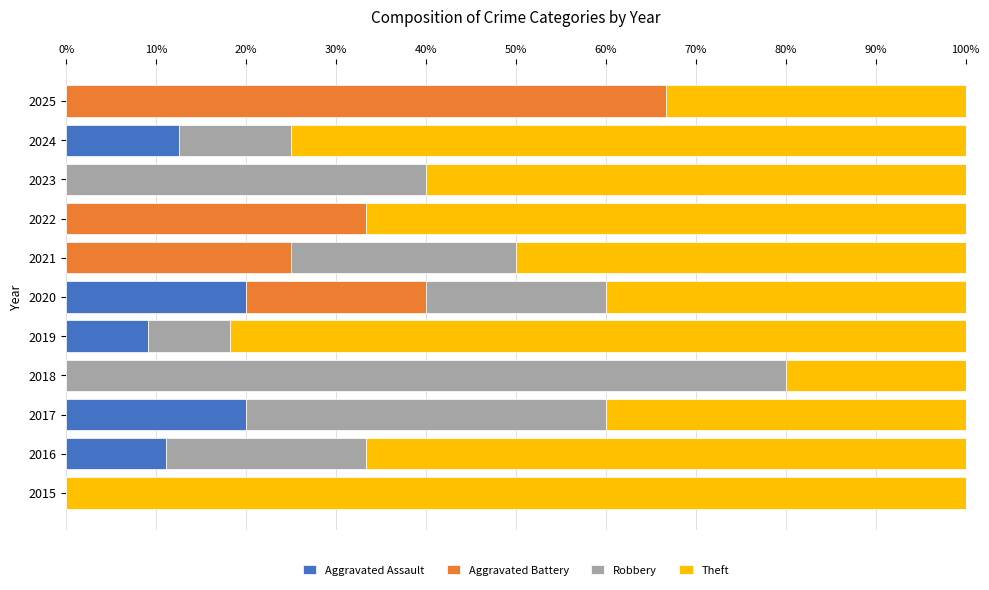

Reading left to right, what are all the values shown in this chart?

Aggravated Assault: 0.0	0.1	0.2	0.0	0.1	0.2	0.0	0.0	0.0	0.1	0.0
Aggravated Battery: 0.0	0.0	0.0	0.0	0.0	0.2	0.2	0.3	0.0	0.0	0.7
Robbery: 0.0	0.2	0.4	0.8	0.1	0.2	0.2	0.0	0.4	0.1	0.0
Theft: 1.0	0.7	0.4	0.2	0.8	0.4	0.5	0.7	0.6	0.8	0.3